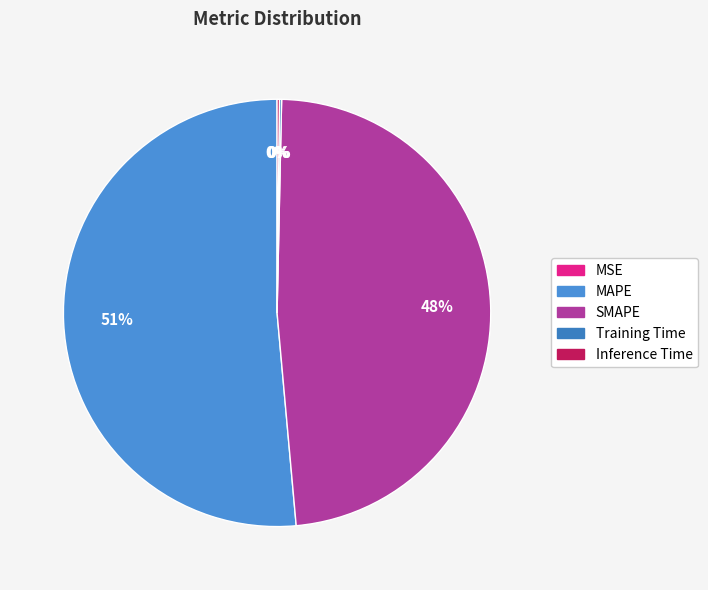

Rank the categories by value from highest to lowest.

MAPE, SMAPE, Inference Time, Training Time, MSE